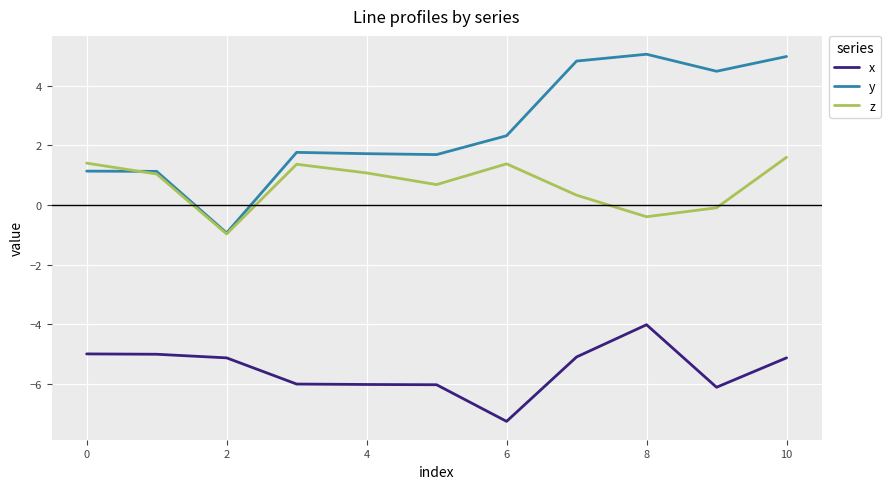

What is the maximum value shown in the chart?

5.0